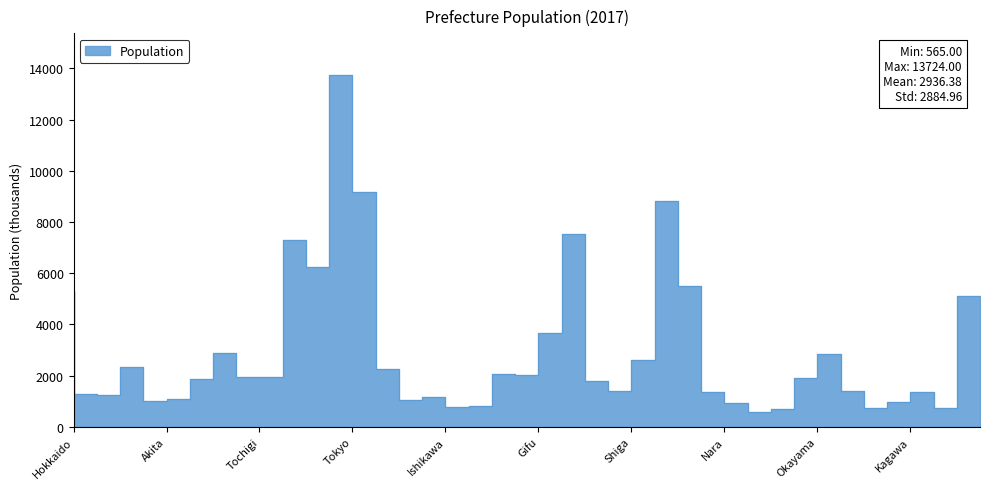

Reading left to right, what are all the values shown in this chart?

5320	1278	1255	2323	996	1102	1882	2892	1957	1960	7310	6246	13724	9159	2267	1056	1147	779	823	2076	2008	3675	7525	1800	1413	2599	8823	5503	1348	945	565	685	1907	2829	1383	743	967	1364	714	5107